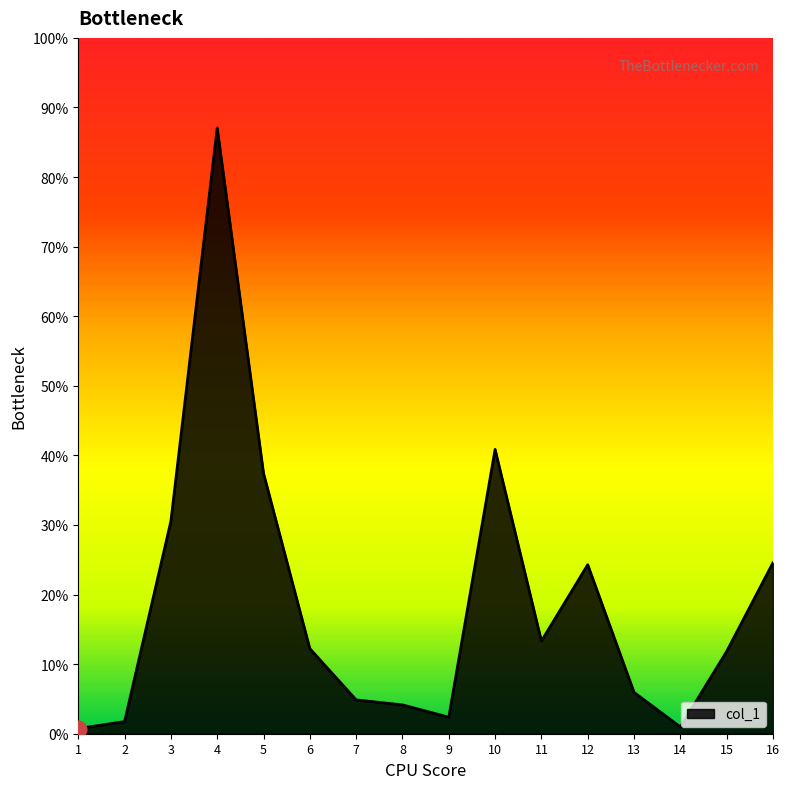

Does the chart have visible grid lines?

No